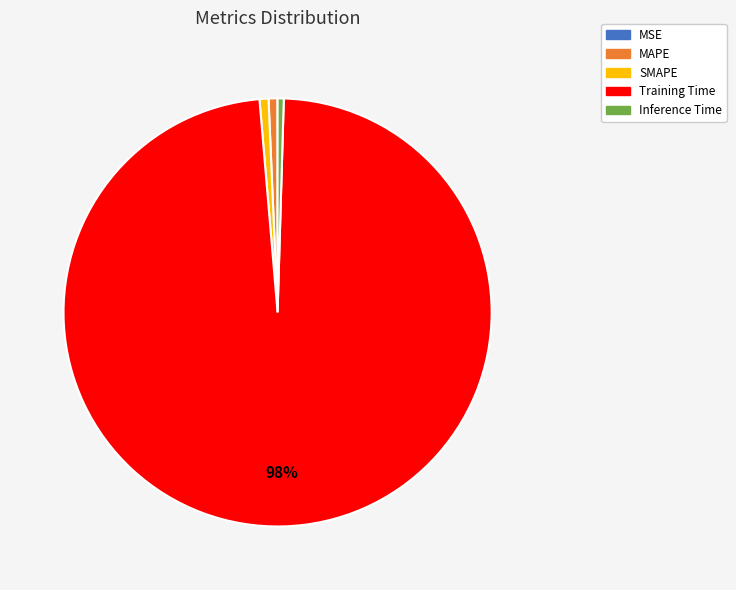

Which slice represents more than half of the pie?

Training Time